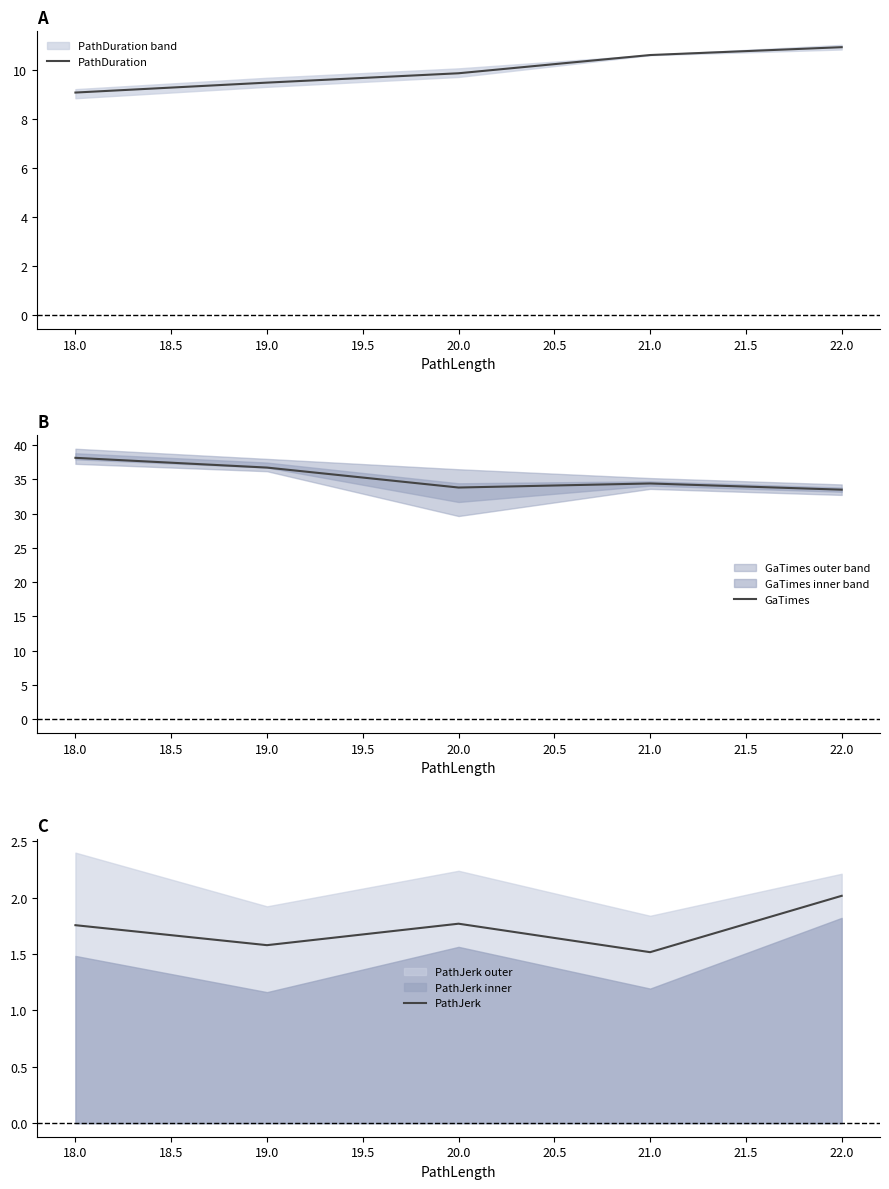

The PathJerk series shows 1.5 at 21.0. True or false?

True